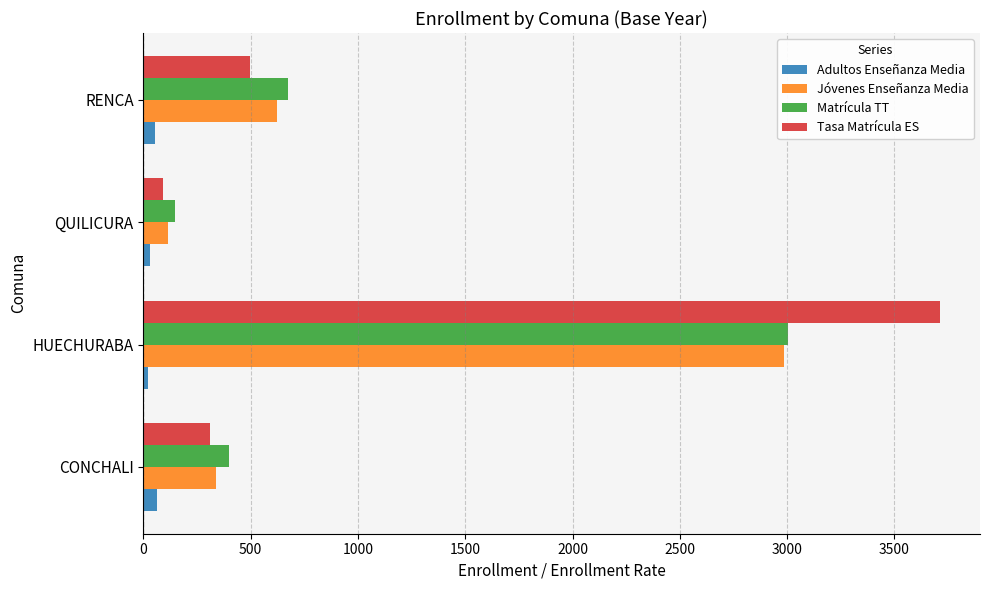

Count the Adultos Enseñanza Media values in the range 31 to 62.

3